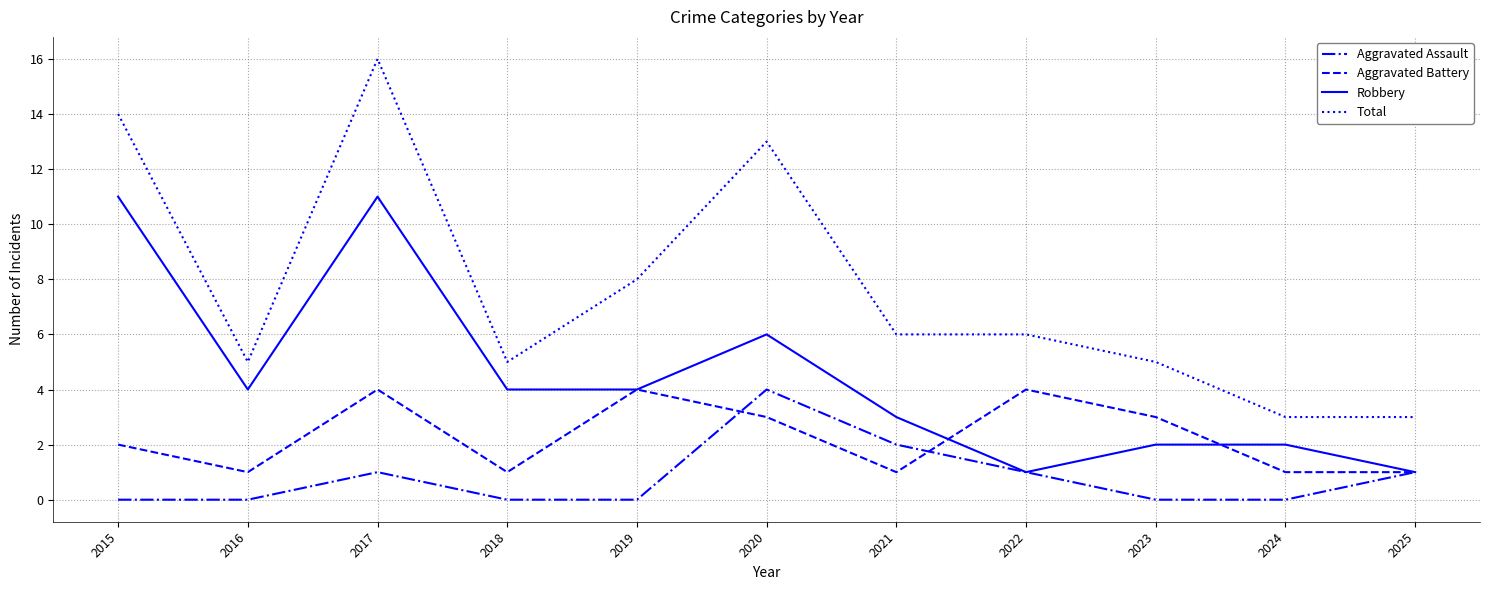

Reading right to left, extract all data points from this chart.

Aggravated Assault: 1	0	0	1	2	4	0	0	1	0	0
Aggravated Battery: 1	1	3	4	1	3	4	1	4	1	2
Robbery: 1	2	2	1	3	6	4	4	11	4	11
Total: 3	3	5	6	6	13	8	5	16	5	14